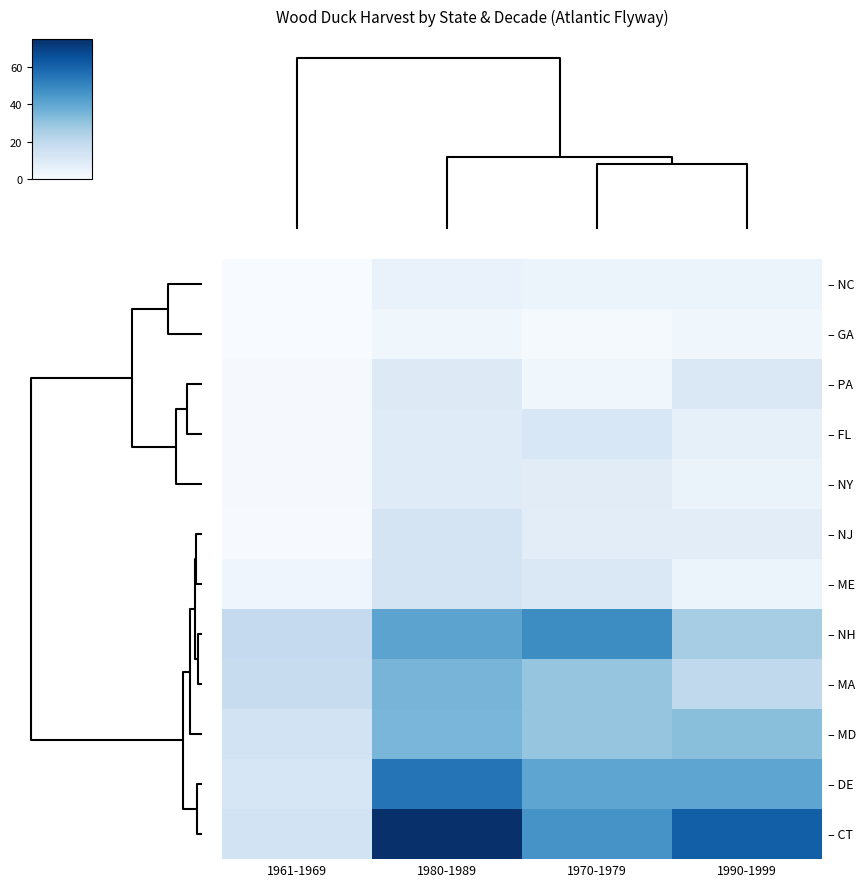

What is the greatest value displayed?

75.0